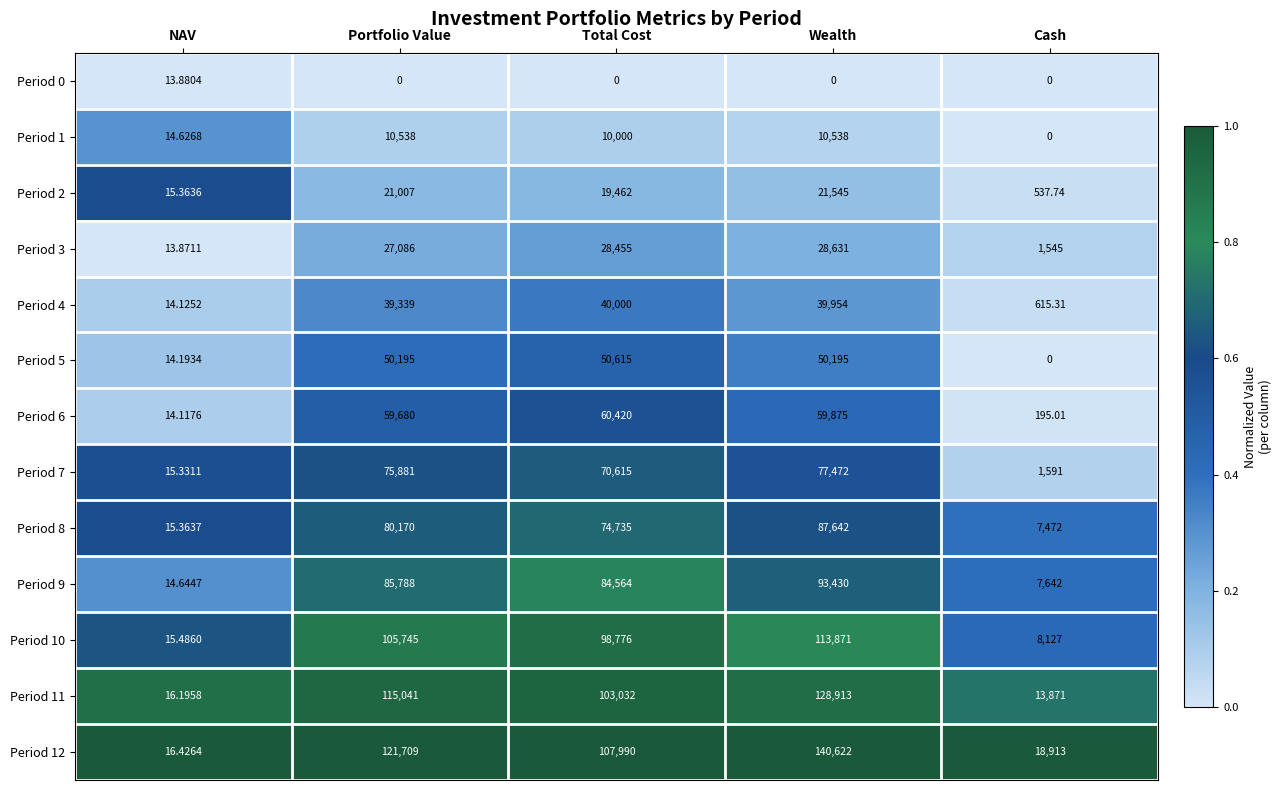

How many series are shown in this chart?

13